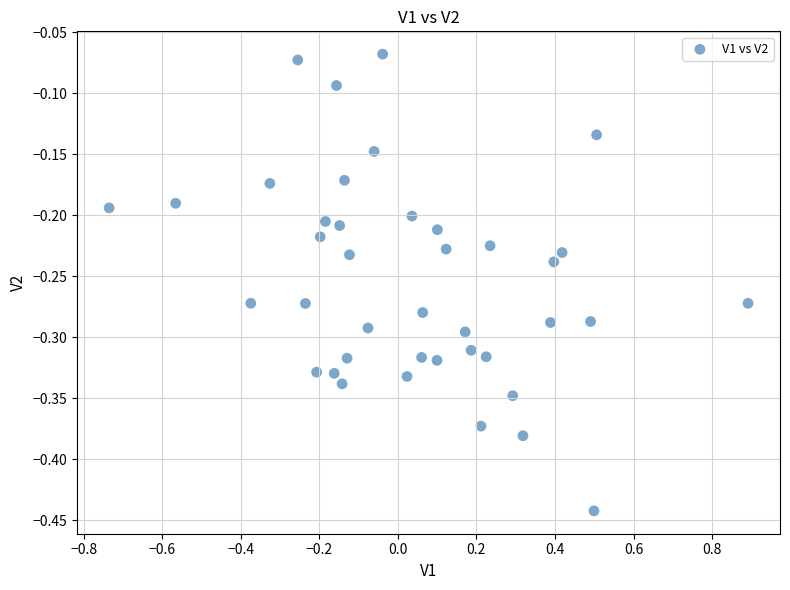

What is the range of Y values (max minus min)?

0.4